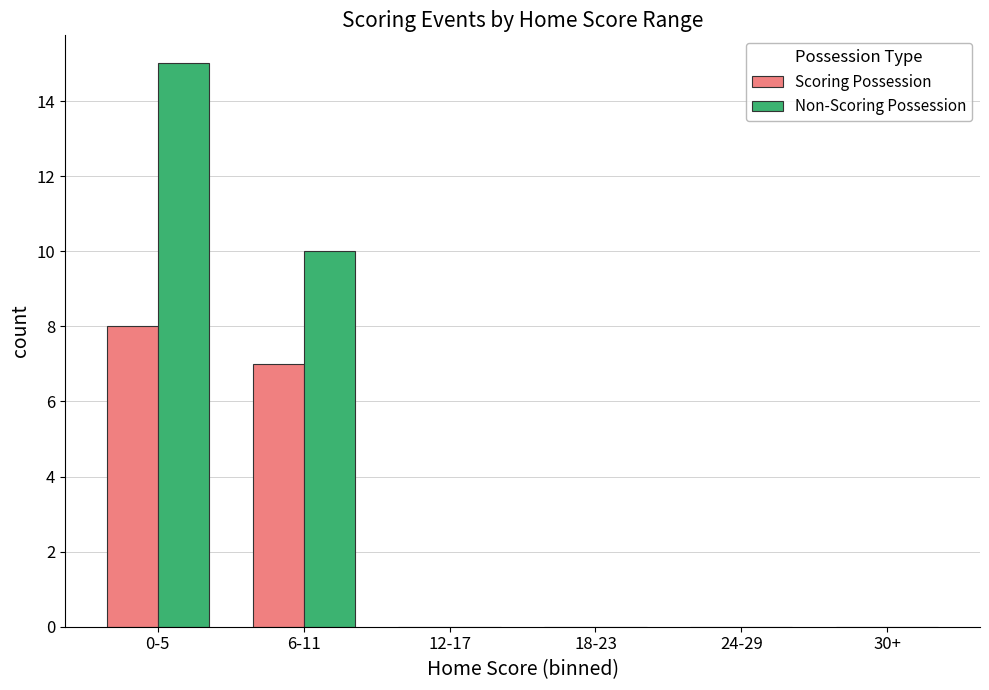

What is the sum of all Non-Scoring Possession values?

25